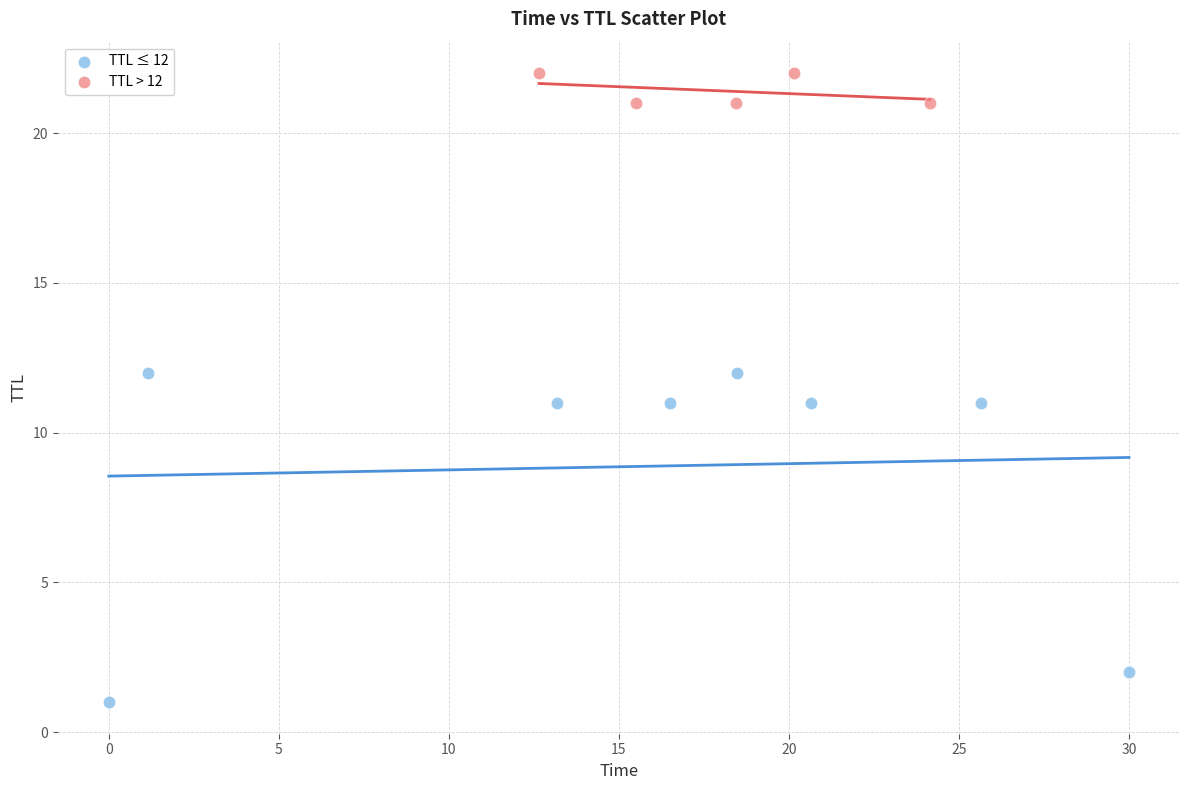

What are all the series names shown in the legend?

TTL ≤ 12, TTL > 12